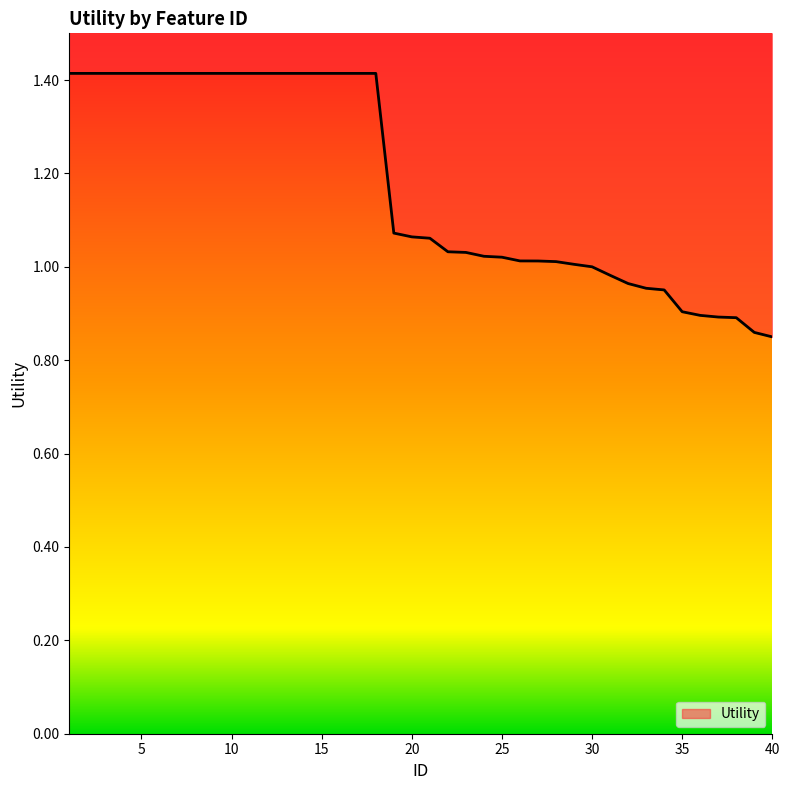

What is the change in value from 23 to 33?

-0.1